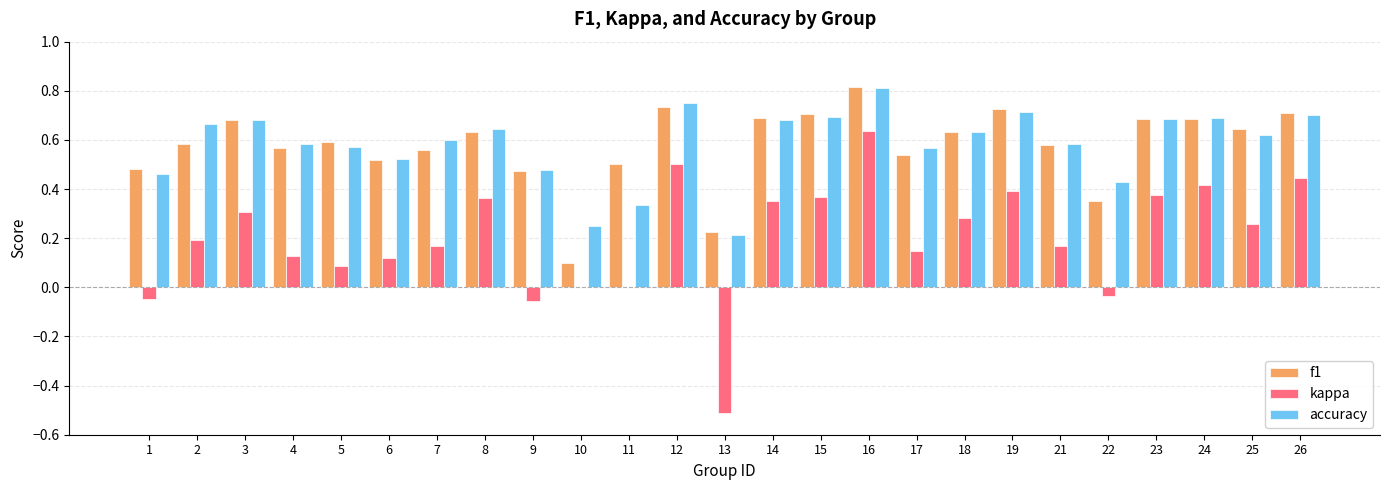

What are all the series names shown in the legend?

f1, kappa, accuracy